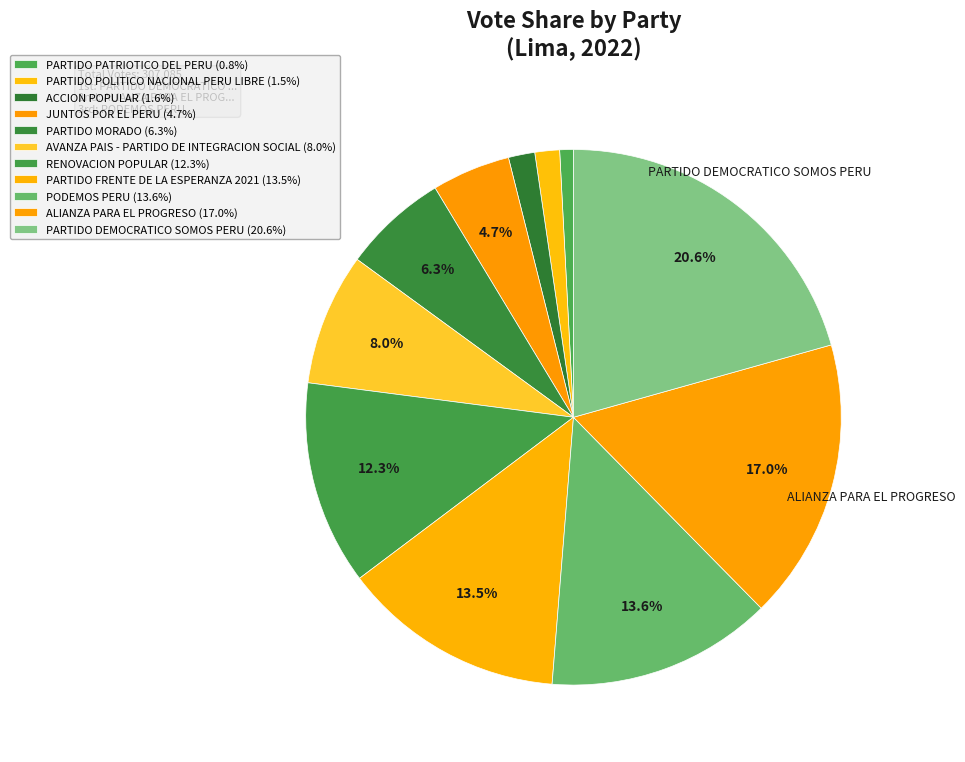

How many slices are in this pie chart?

11